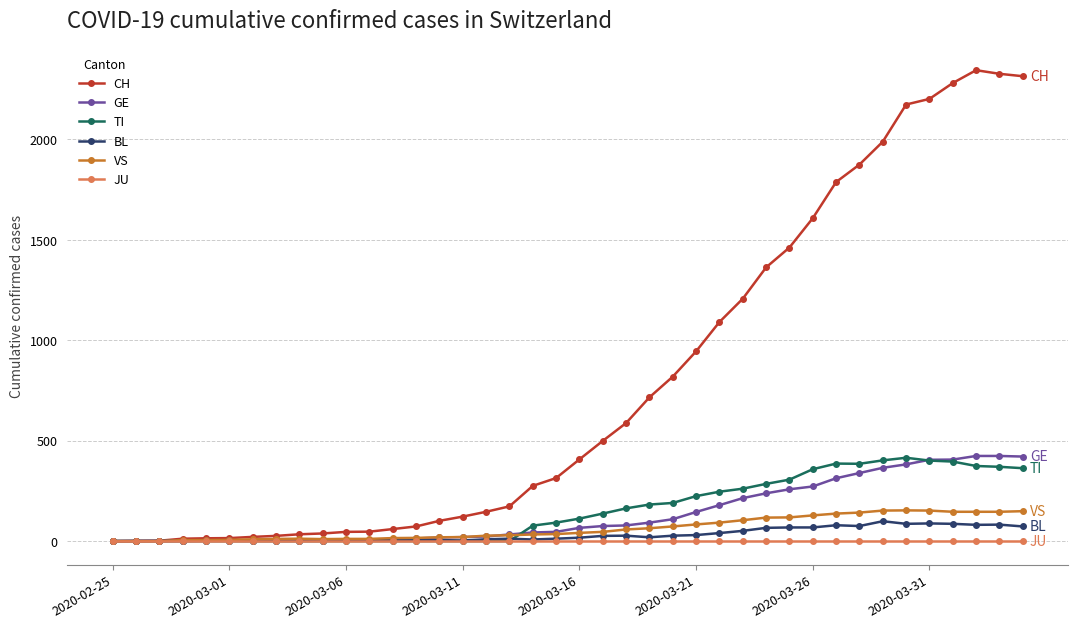

Which series has the largest total across all categories?

CH